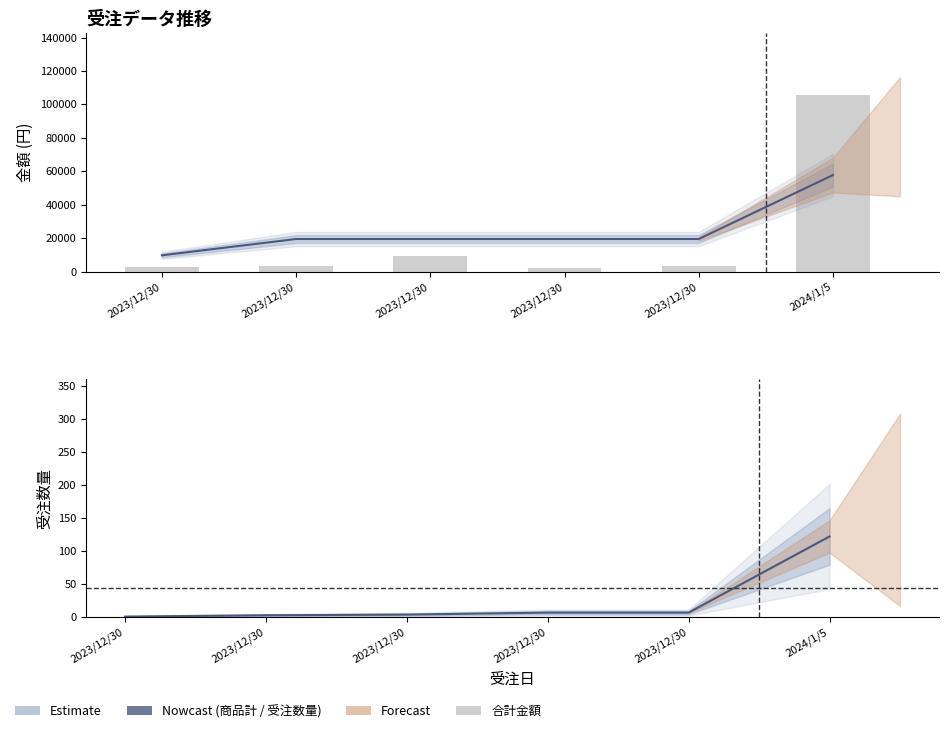

Reading left to right, list all the values displayed in this chart.

商品計: 9746.5	19493.0	19493.0	19493.0	19493.0	57746.5
合計金額: 2660.0	3599.0	9600.0	2255.0	3330.0	105600.0
受注数量: 1.0	3.0	4.0	7.0	7.0	122.0